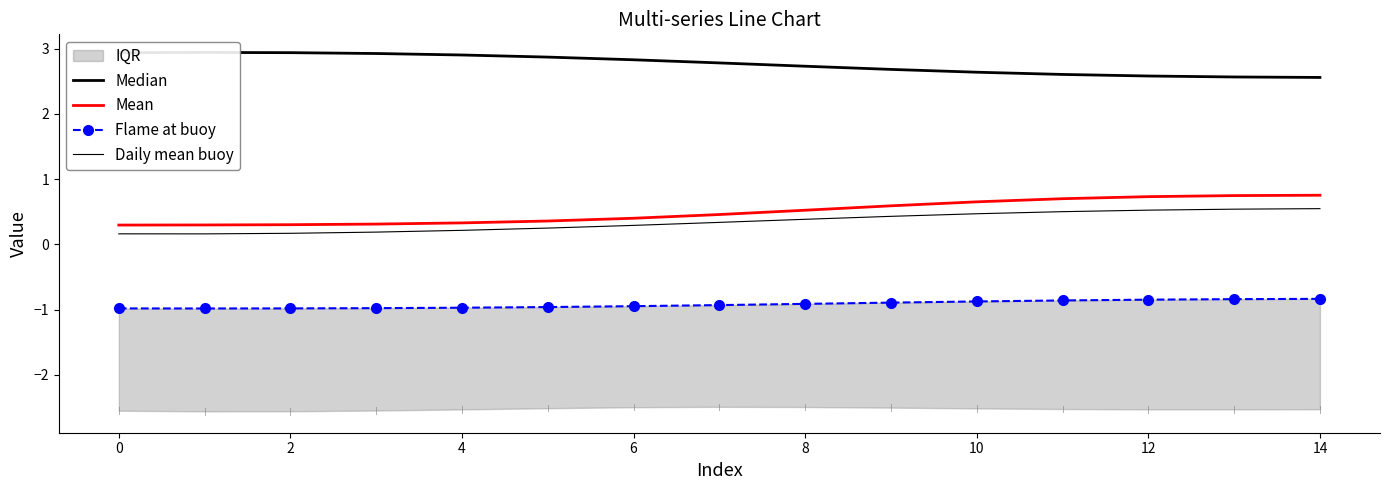

True or false: Flame at buoy has more than 2 interior local peaks.

False